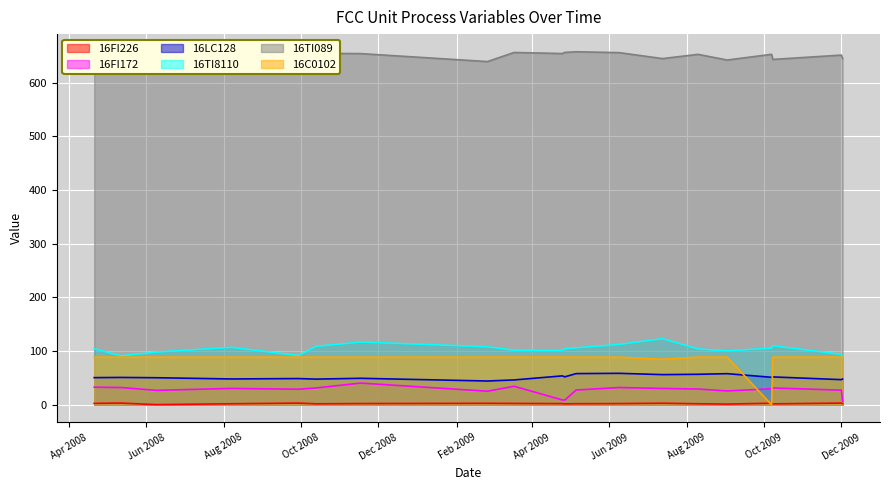

True or false: 16TI8110 and 16LC128 intersect in this chart.

False